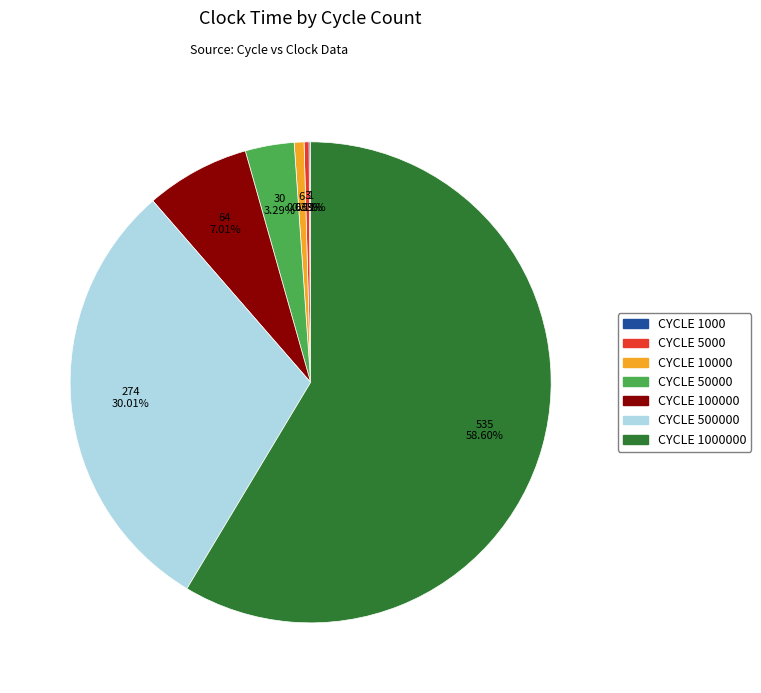

Does any single category account for the majority?

Yes